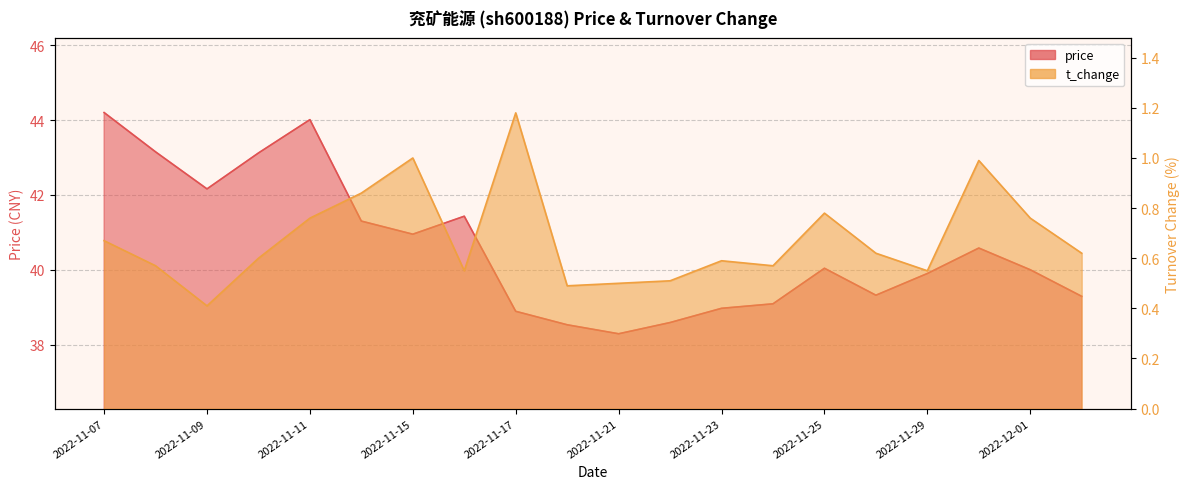

What is the difference between the second highest and minimum values in the t_change series?

0.6